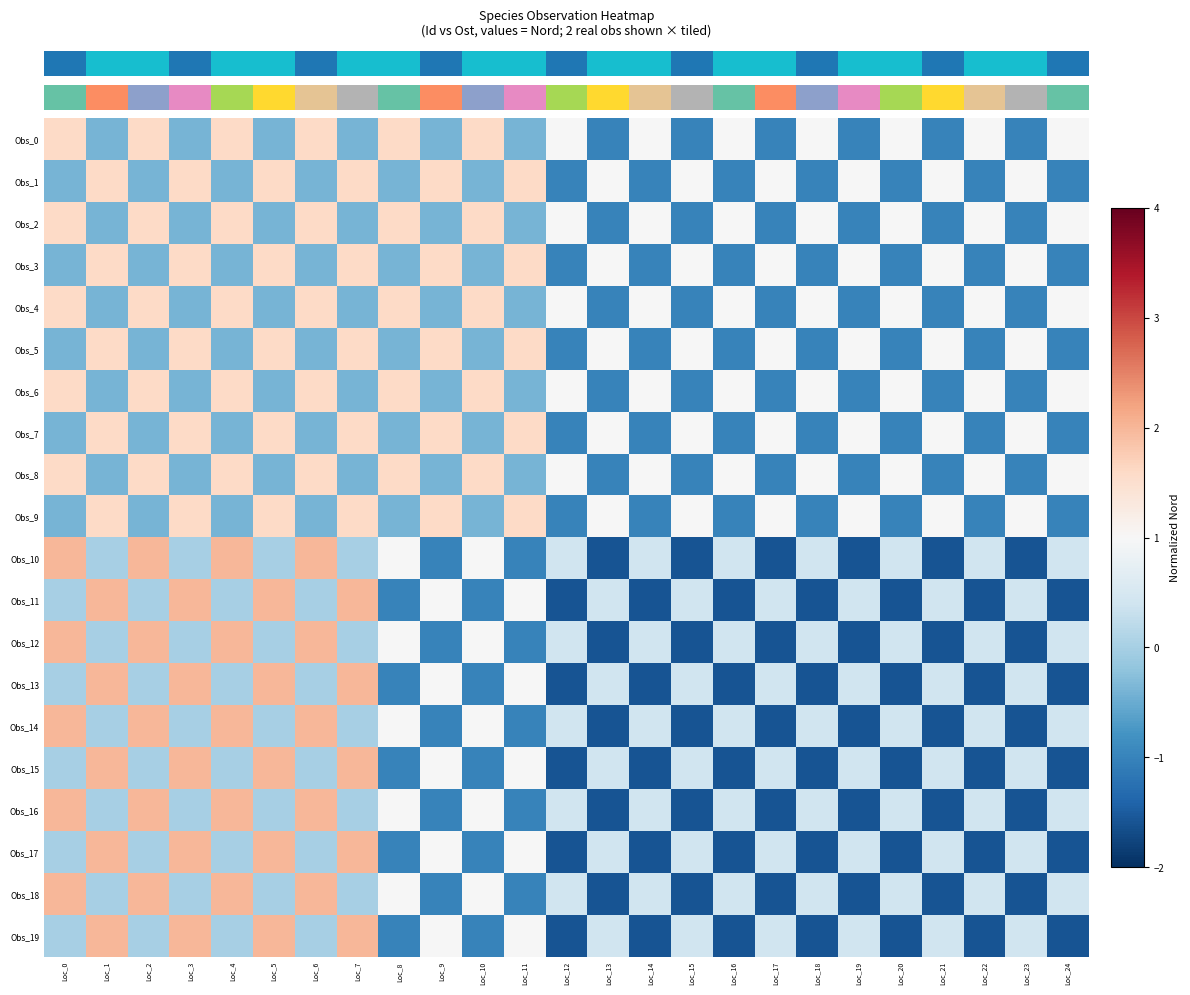

Which has a higher value, Loc_8 or Loc_6?

Loc_8